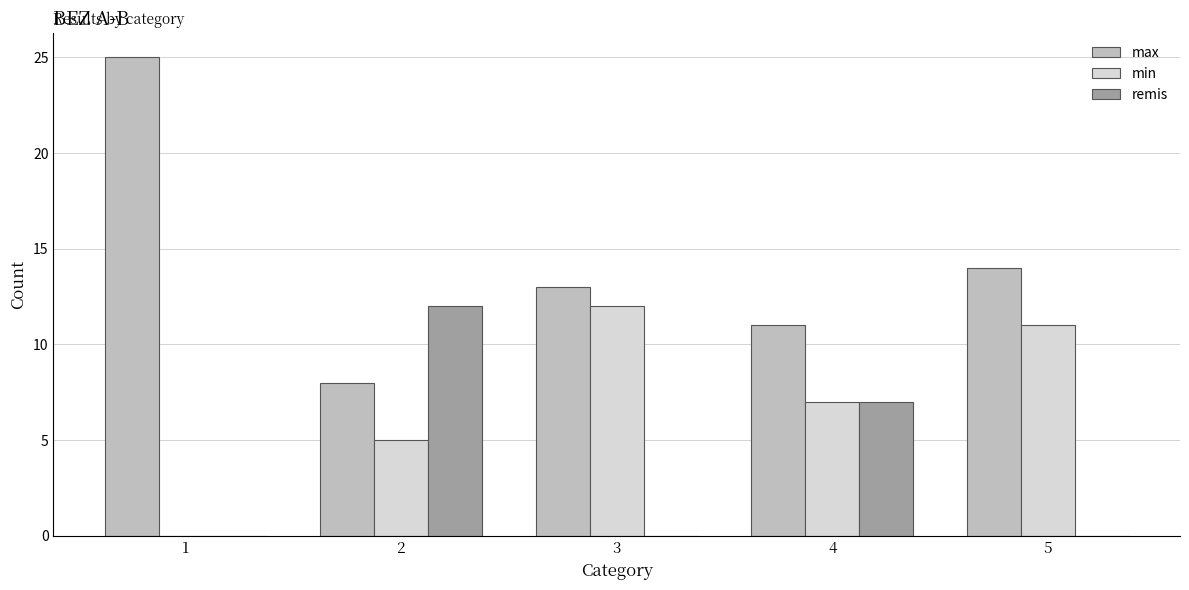

Is it true that max equals 25 at 1?

True